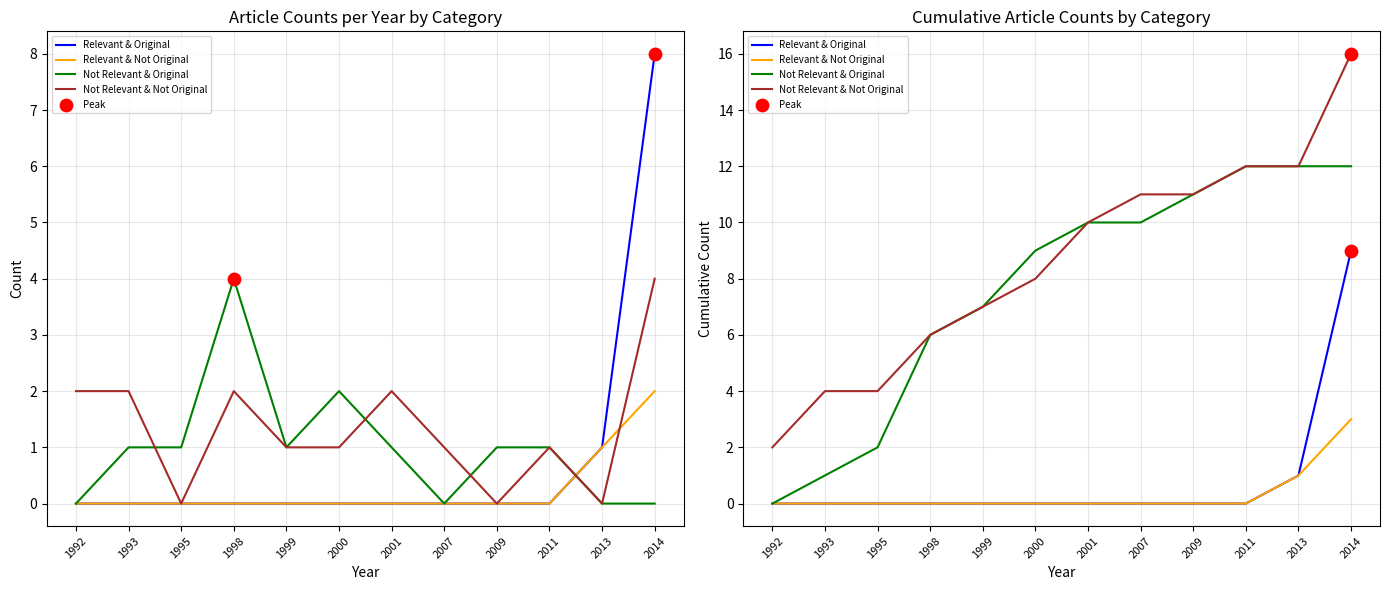

What is the total value across all series at 1995?

6